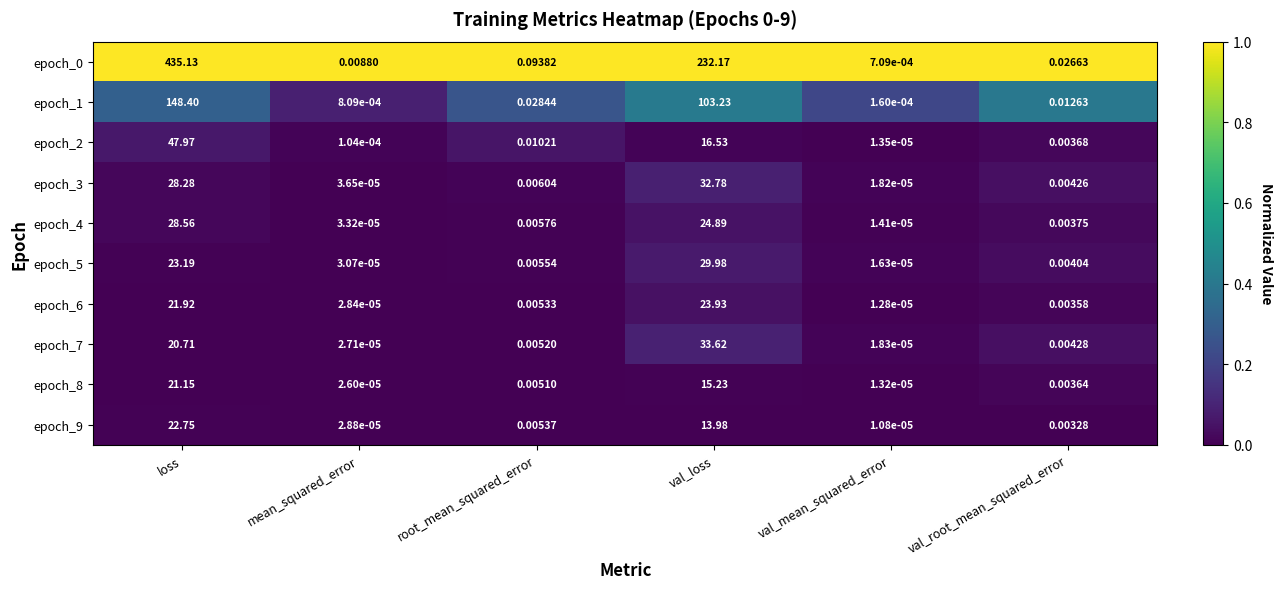

At how many categories does at least one series exceed 0?

6